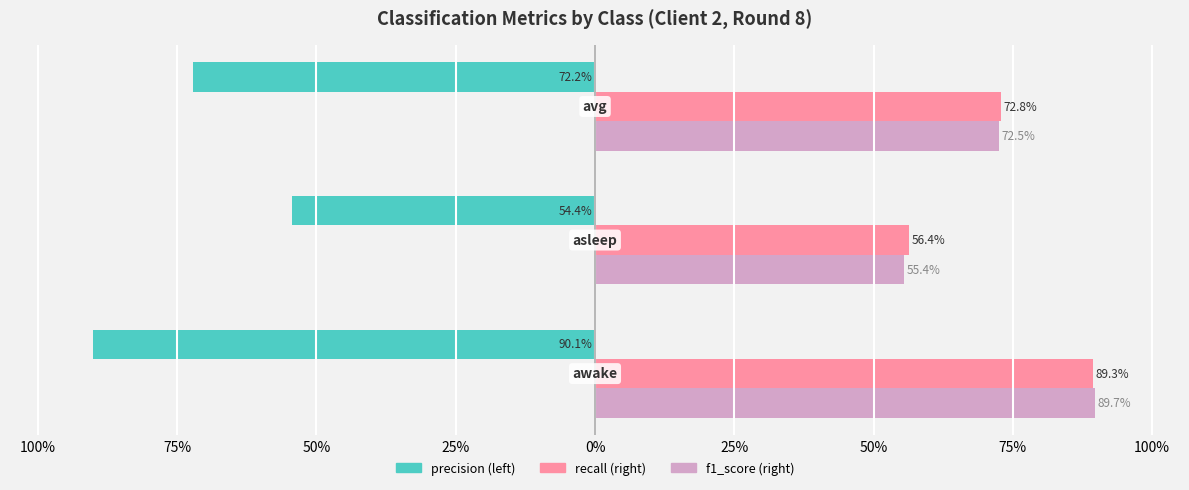

True or false: f1_score has a value of 1.0 at 100%.

False